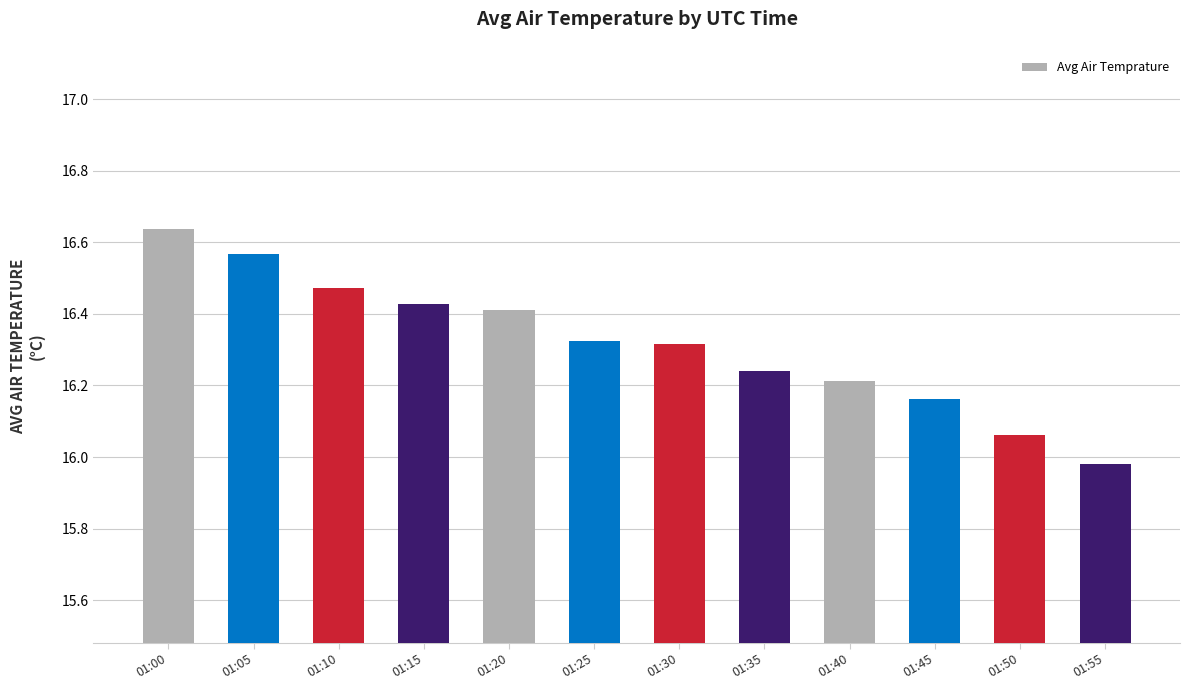

Which label corresponds to the largest value in the chart?

01:00